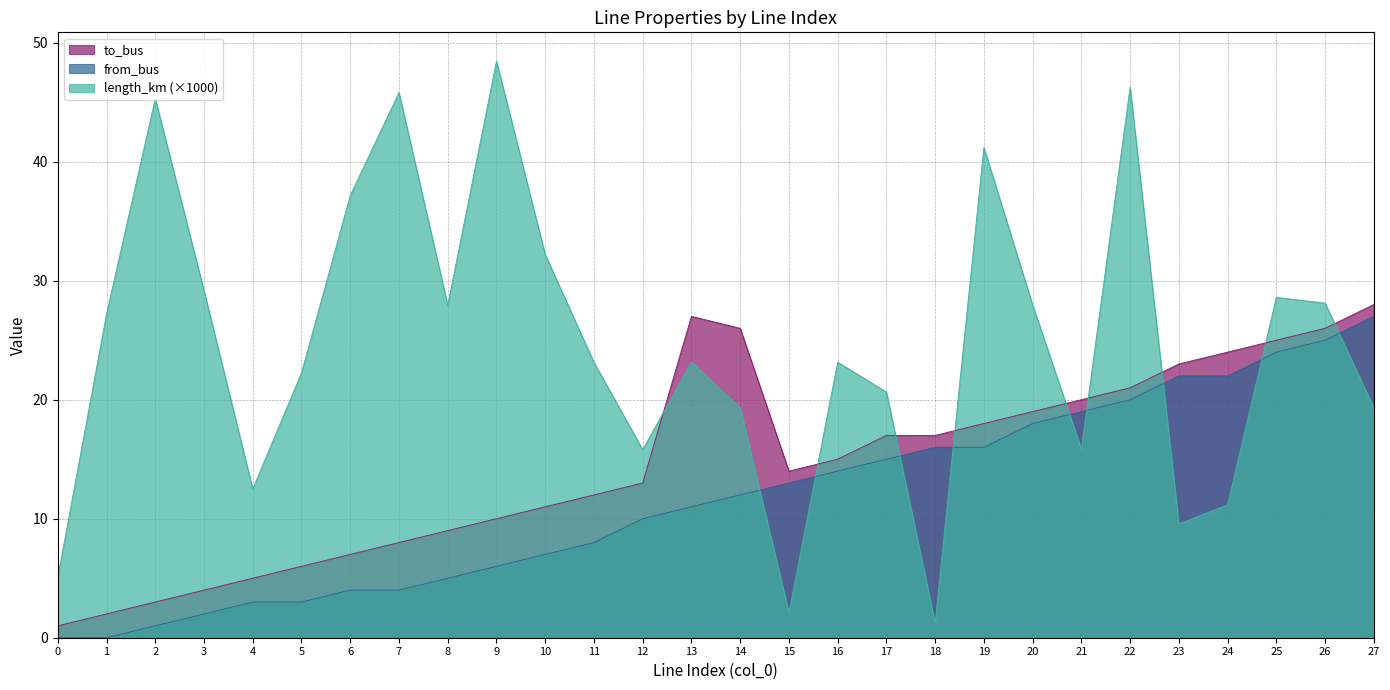

Rank the categories by length_km value from highest to lowest.

9, 22, 7, 2, 19, 6, 10, 3, 25, 26, 20, 8, 1, 13, 16, 11, 5, 17, 14, 27, 21, 12, 4, 24, 23, 0, 15, 18